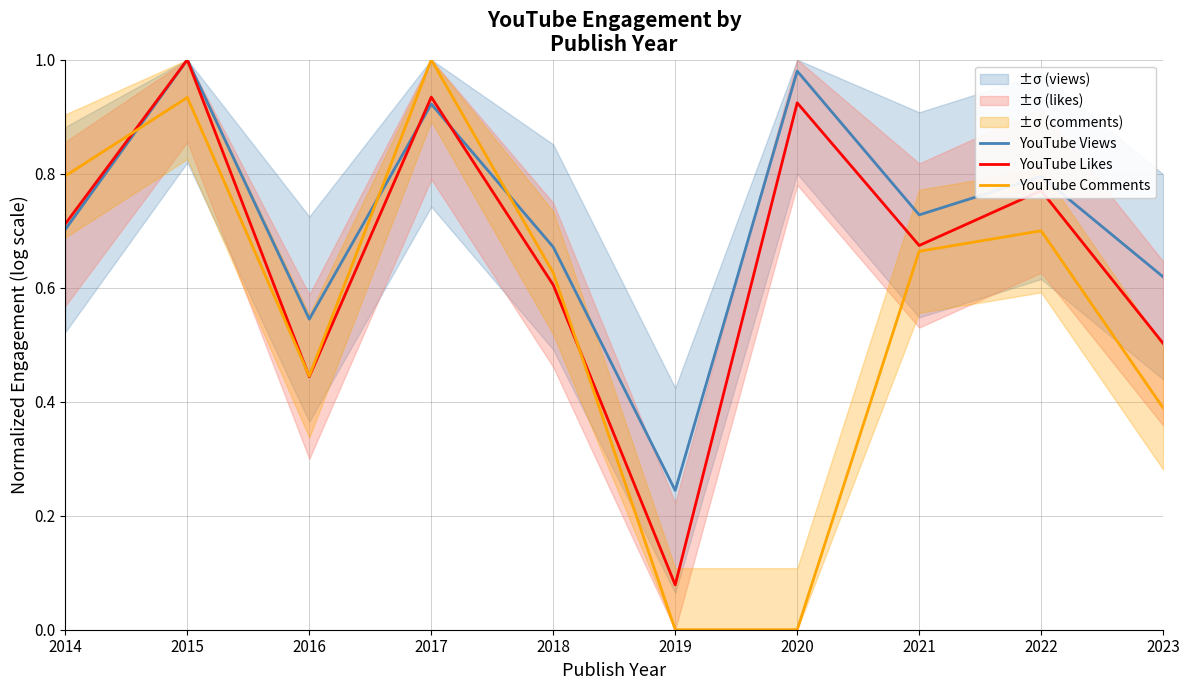

At which category does the chart reach its minimum across all series?

2019